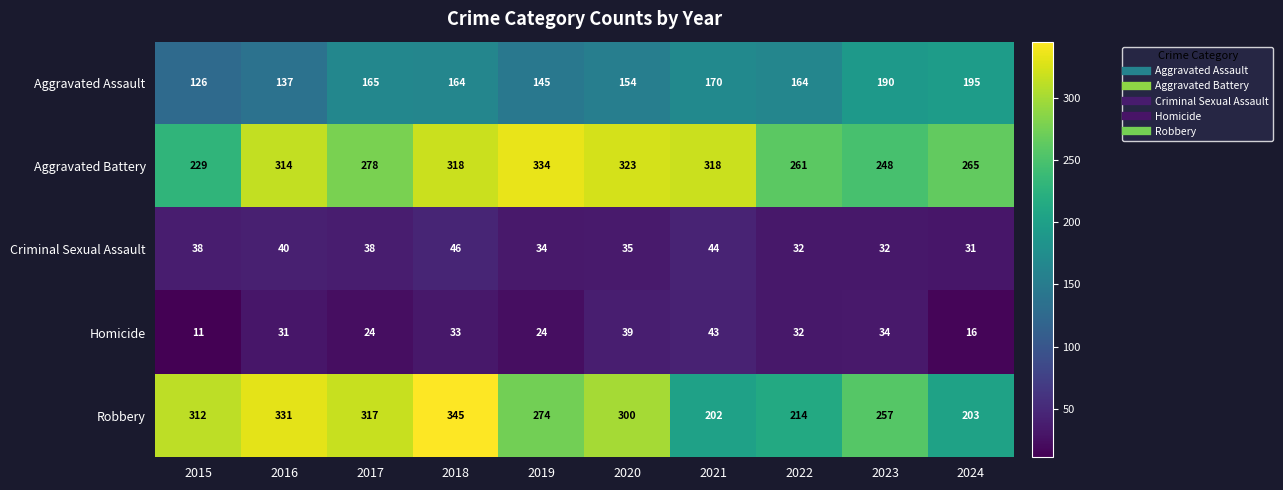

What is the greatest value displayed?

345